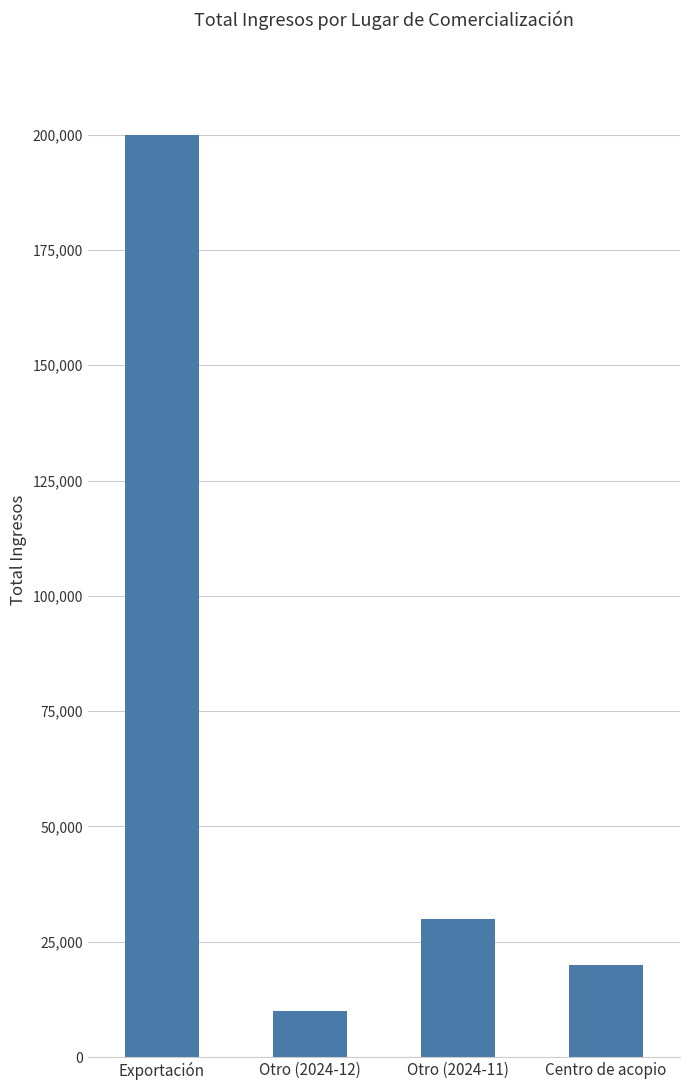

True or false: the data shows 10000 at Otro (2024-12).

True